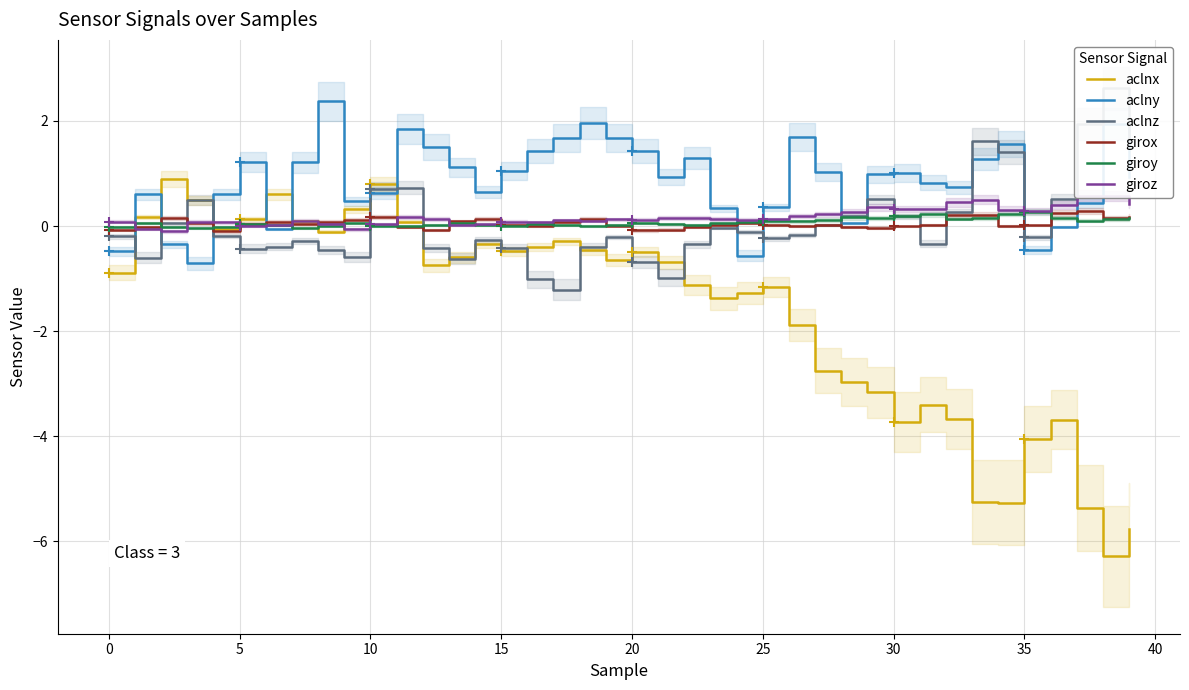

Which series has the largest total across all categories?

aclny